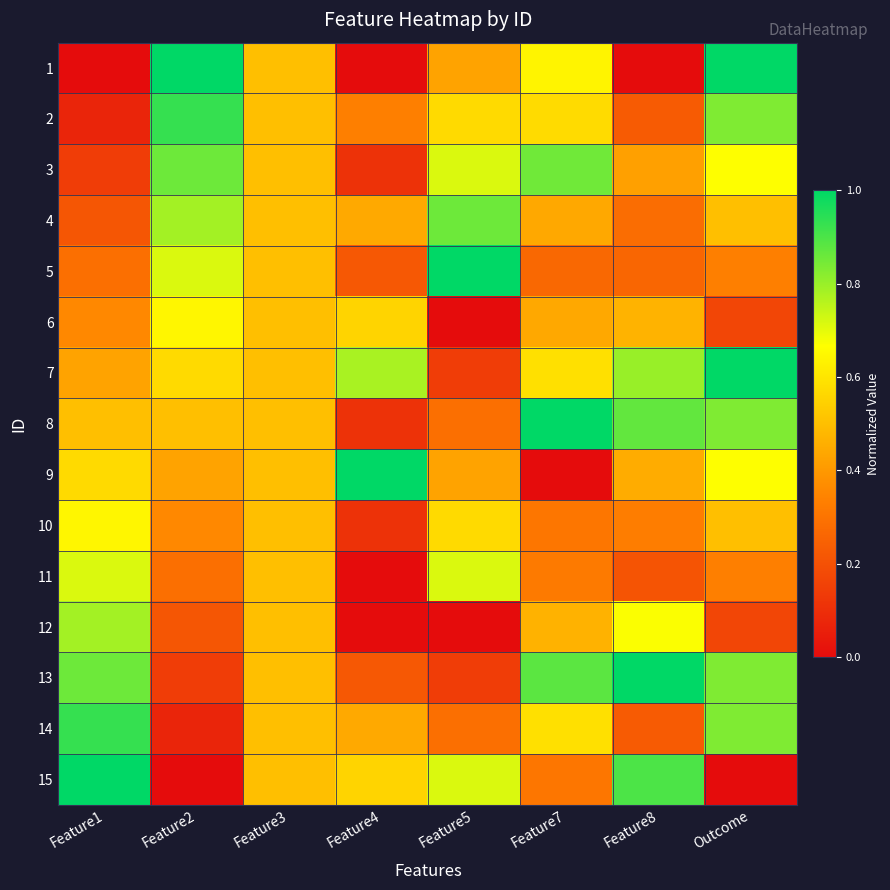

What is the spread (max minus min) of values at Feature5?

1.0